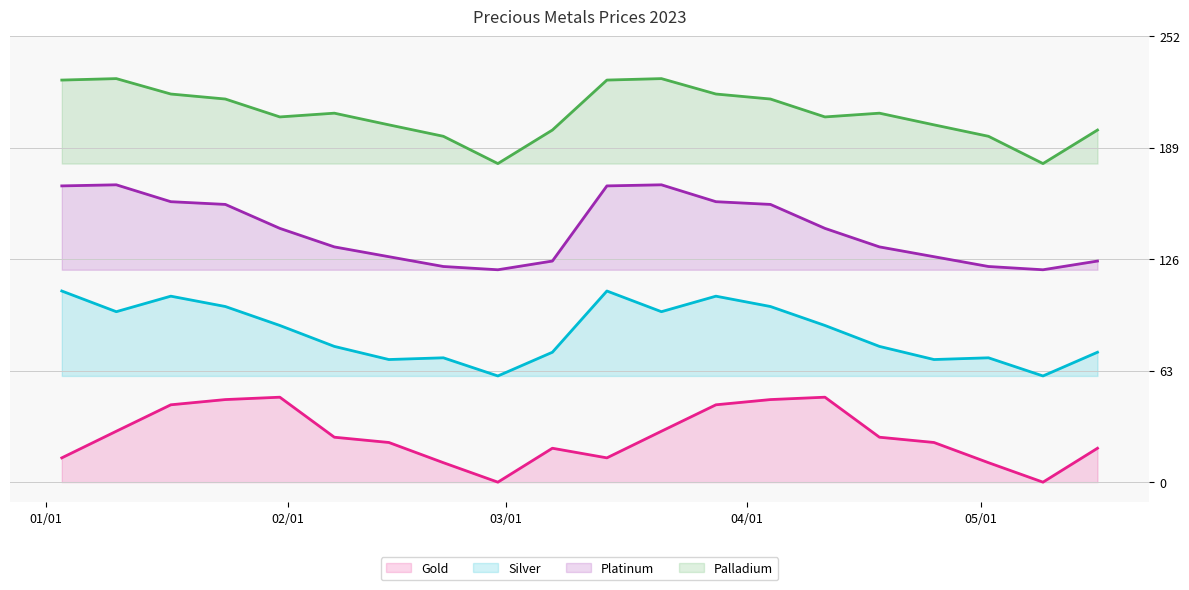

Count the number of categories in the chart.

20